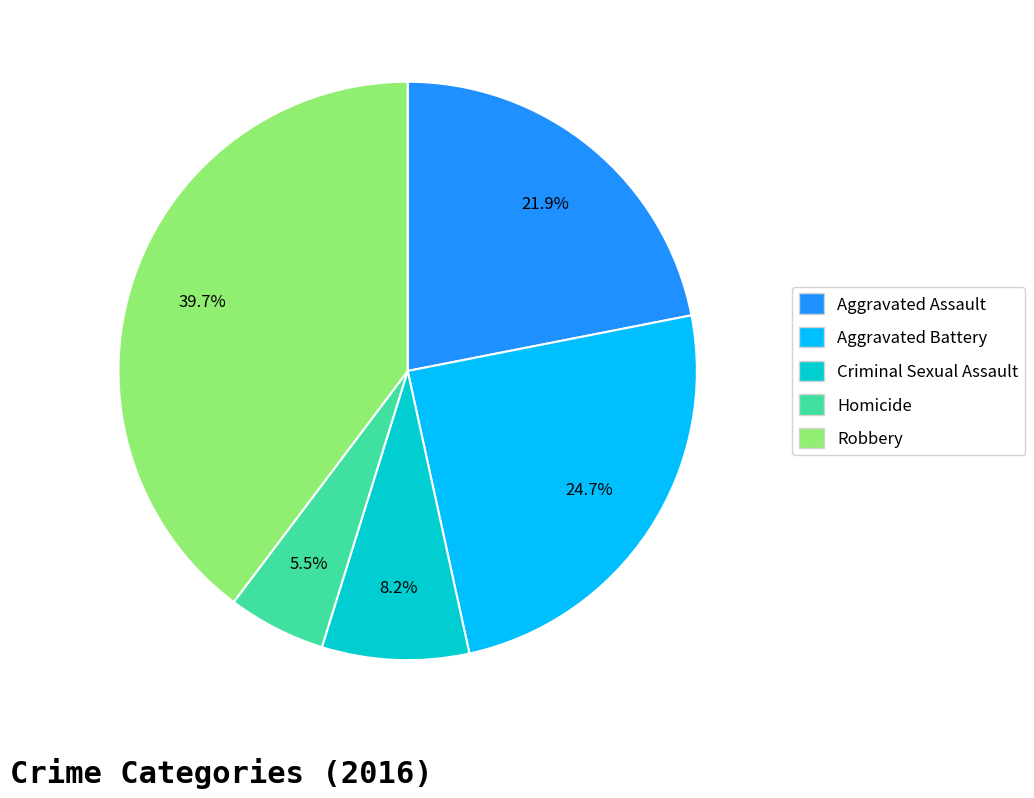

Count the number of slices in the pie.

5